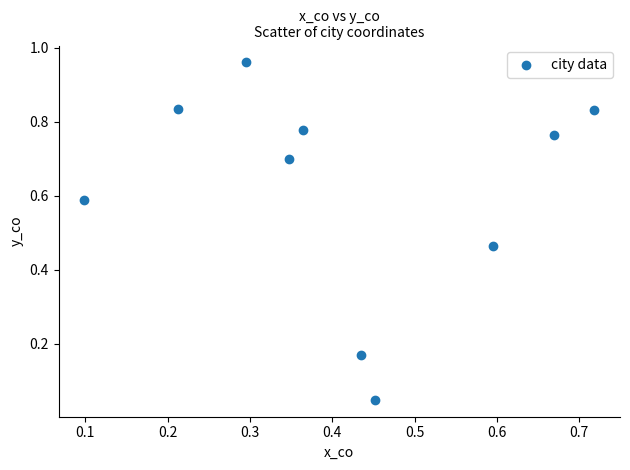

What is the average X value?

0.4